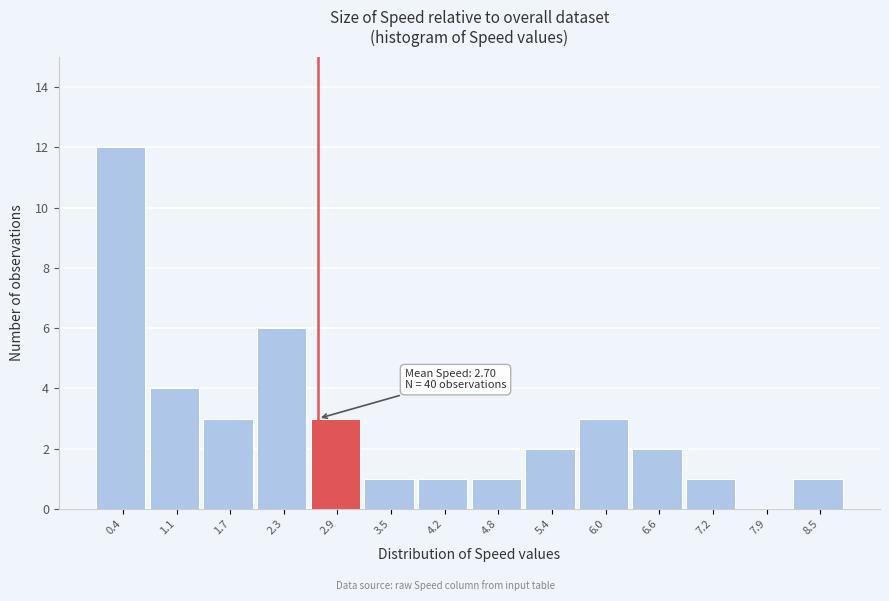

Which range on the x-axis has the tallest bar?

0.1 to 0.8